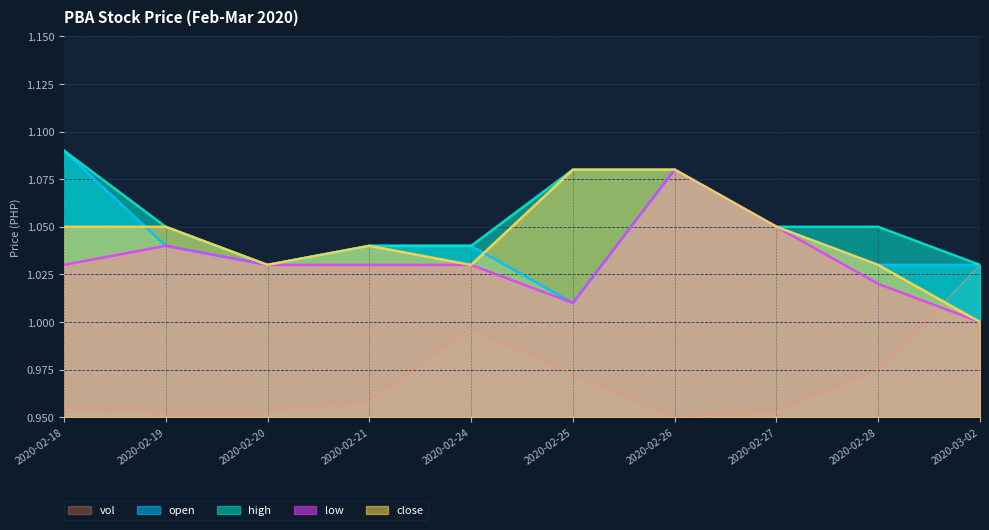

At 2020-02-28, list the series in order from smallest to largest.

vol, low, open, close, high